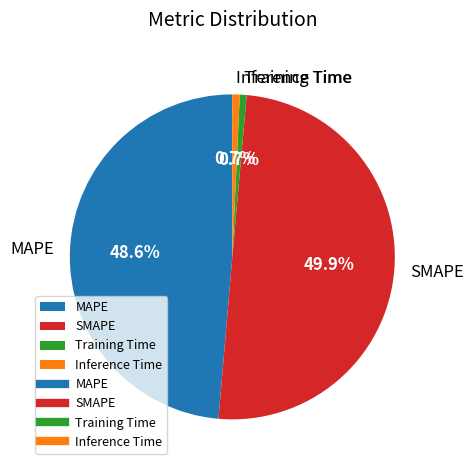

To the nearest percent, what portion does SMAPE represent?

50%